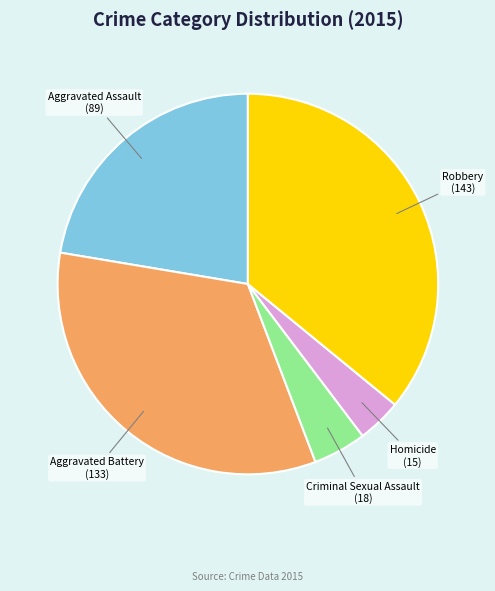

Is Homicide the majority of the pie?

No